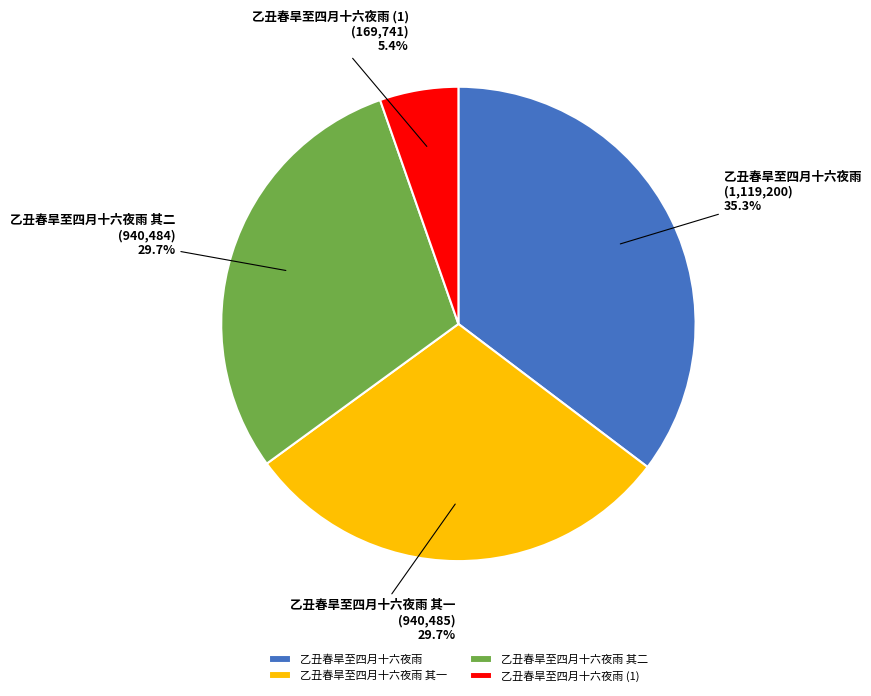

Is there a majority slice in this chart?

No